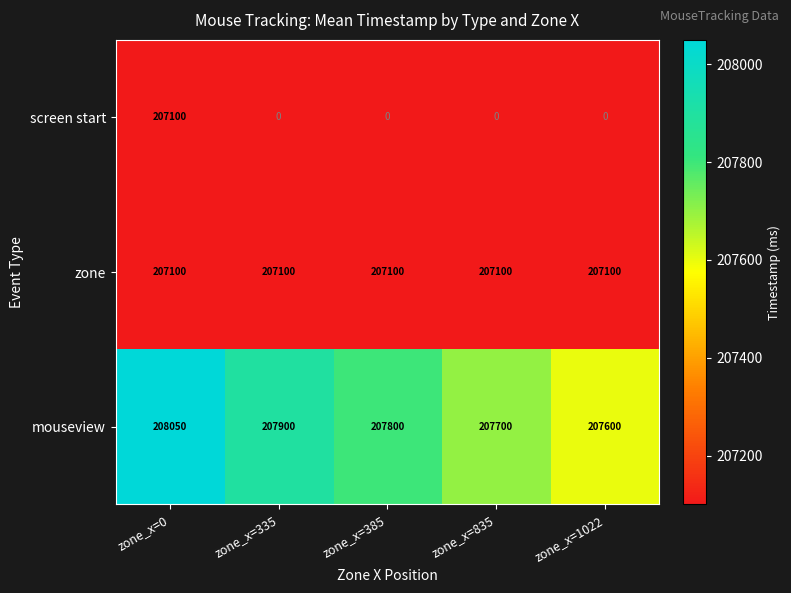

The value of screen start at zone_x=1022 is 0. True or false?

True